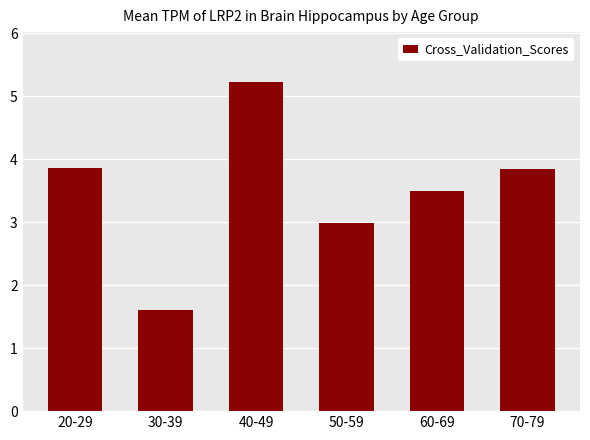

What is the label of the 2nd bar from the right?

60-69